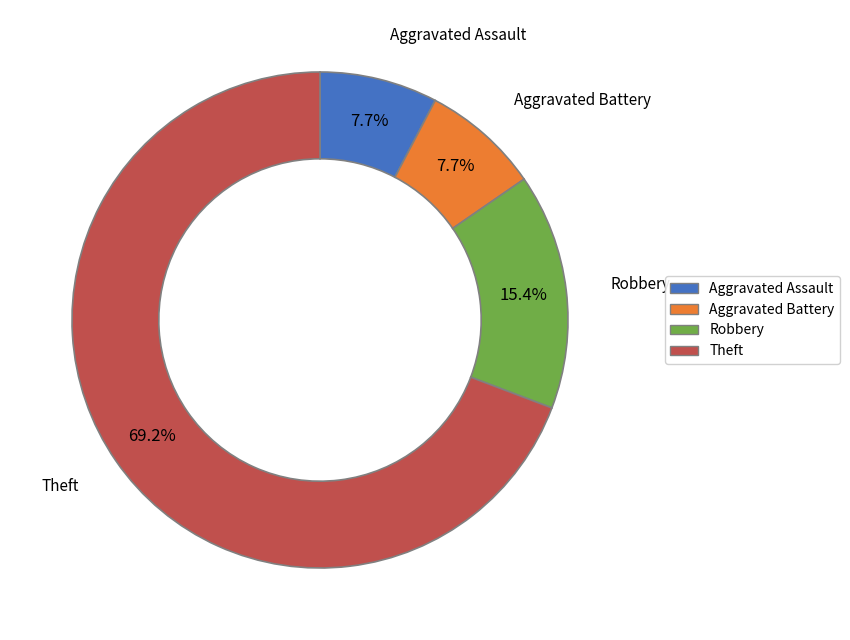

Which slice is the largest?

Theft